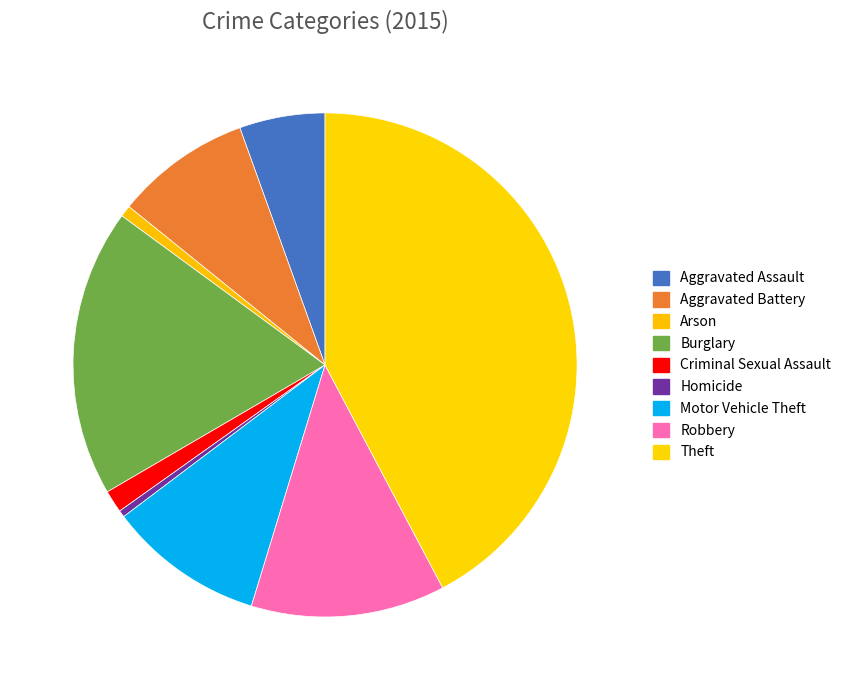

Which category has the smallest portion of the pie?

Homicide